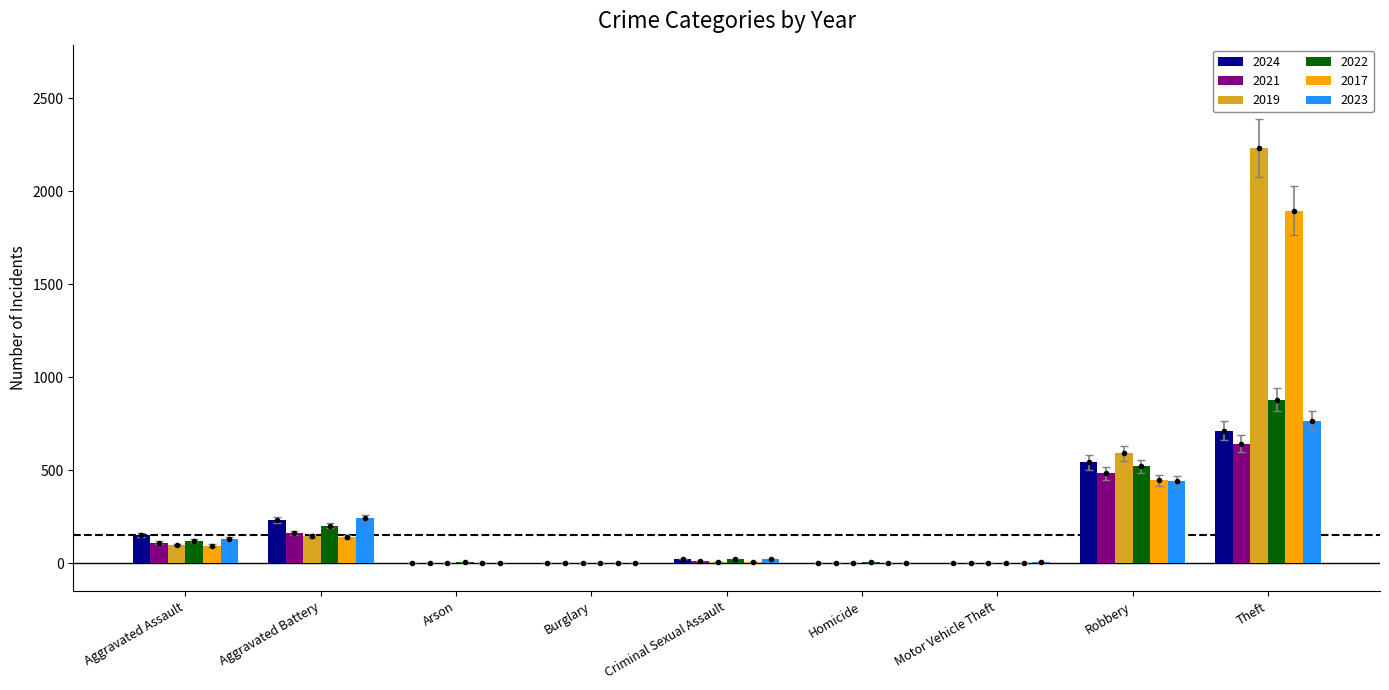

The 2017 series shows 4.8 at Criminal Sexual Assault. True or false?

False